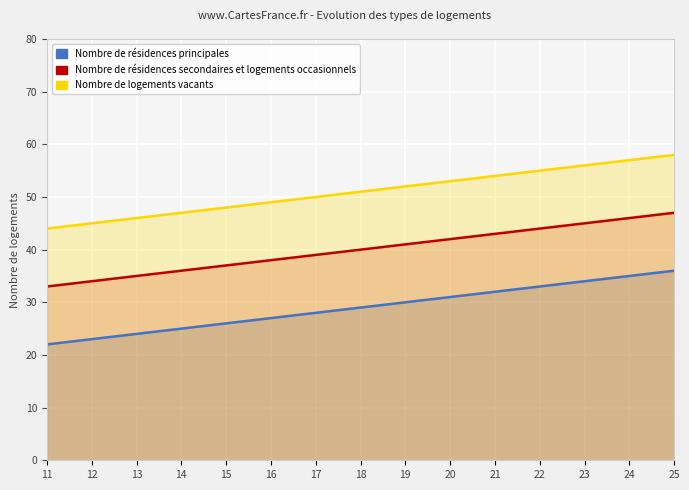

True or false: Nombre de logements vacants has more than 0 points higher than both neighbors.

False